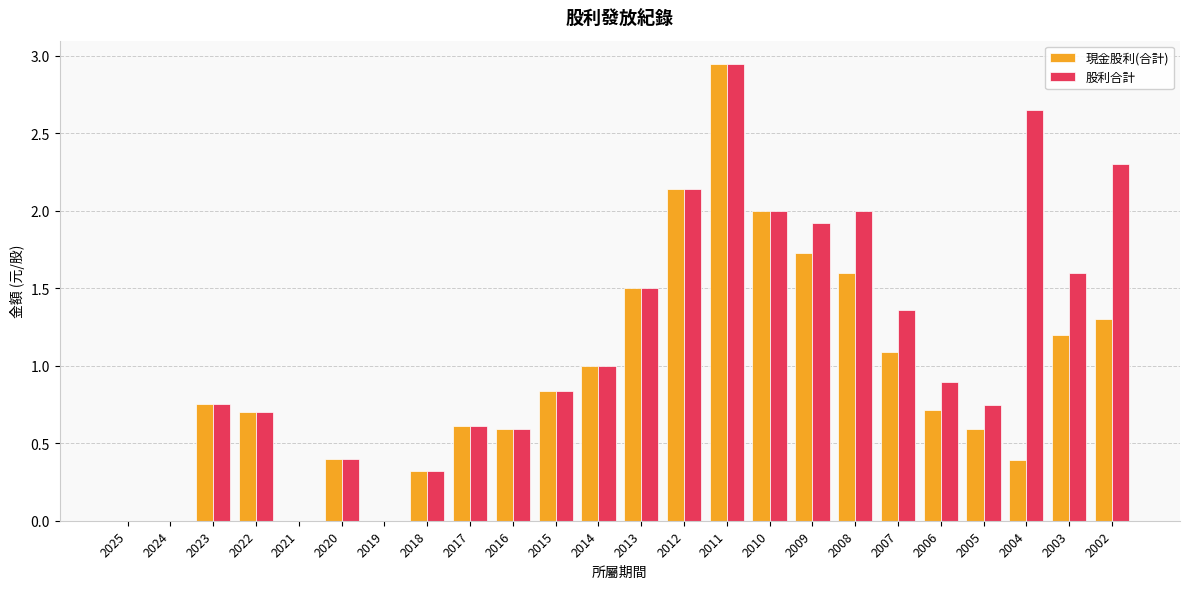

Which series changed the most between 2019 and 2006?

股利合計